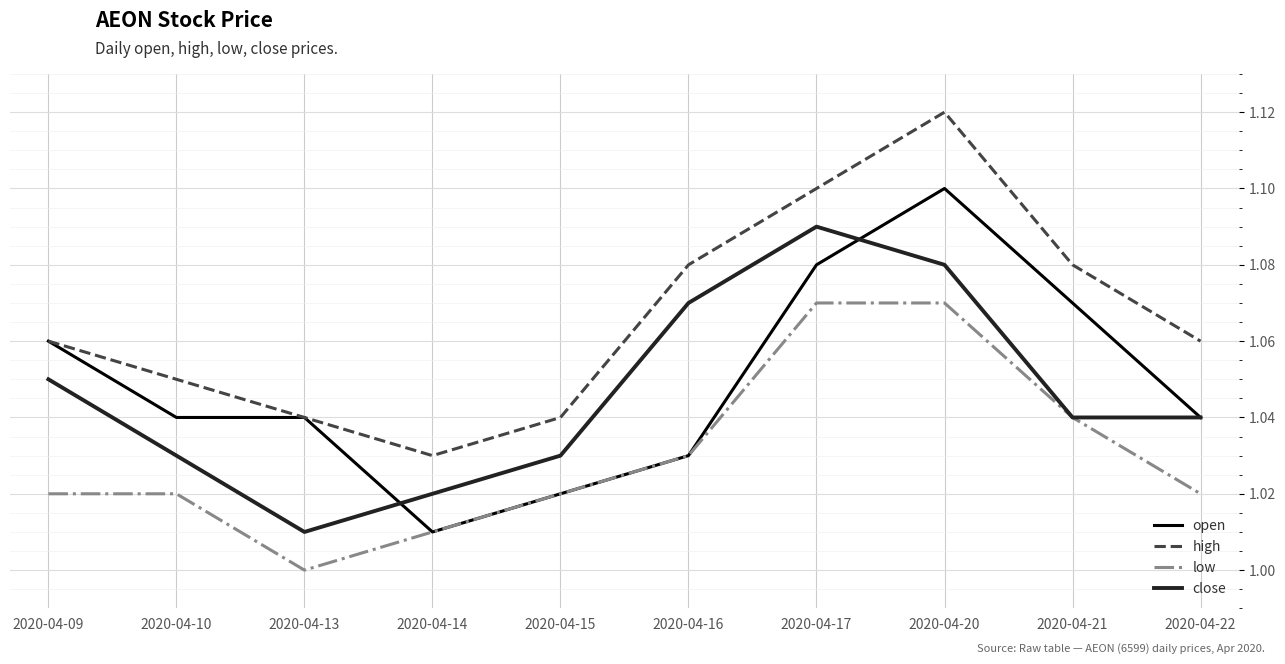

The value of close at 2020-04-22 is 1.0. True or false?

True